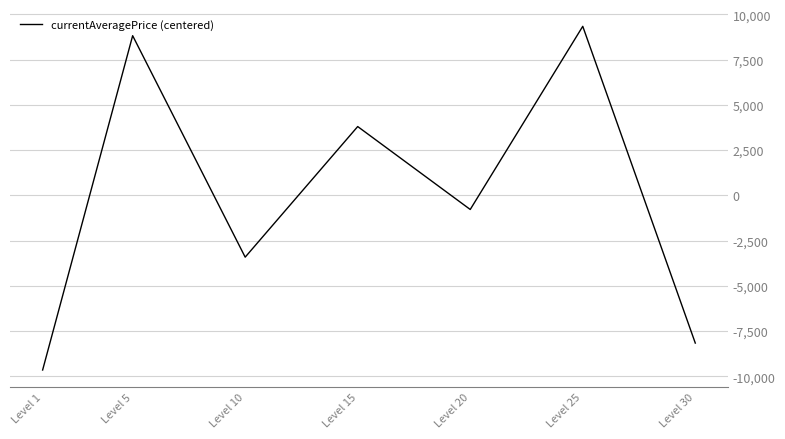

What is the sum of the values at Level 25 and Level 15?

13150.5